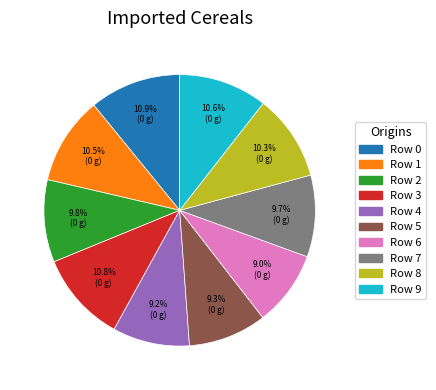

Does any single category account for the majority?

No